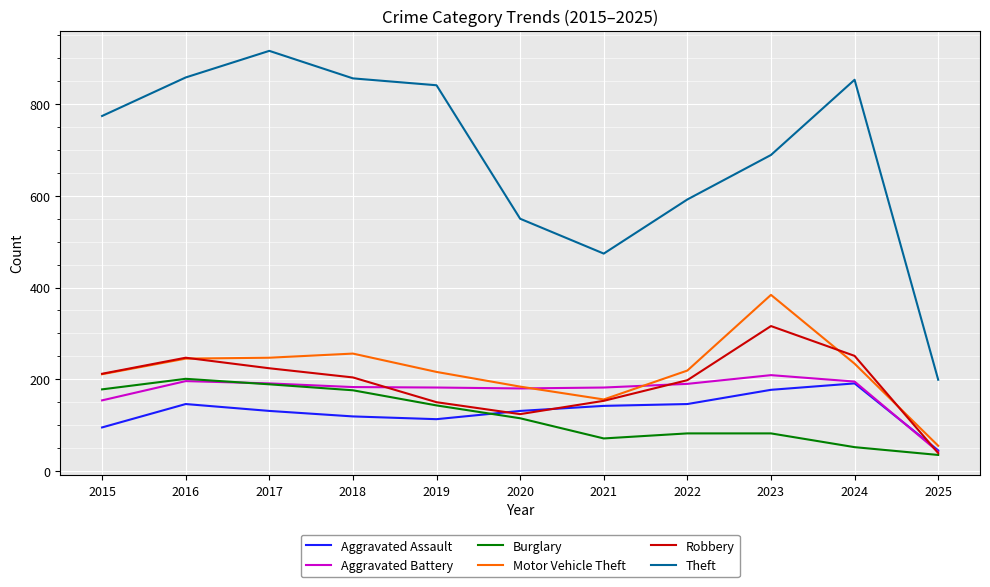

What is the highest value of the Burglary series?

201